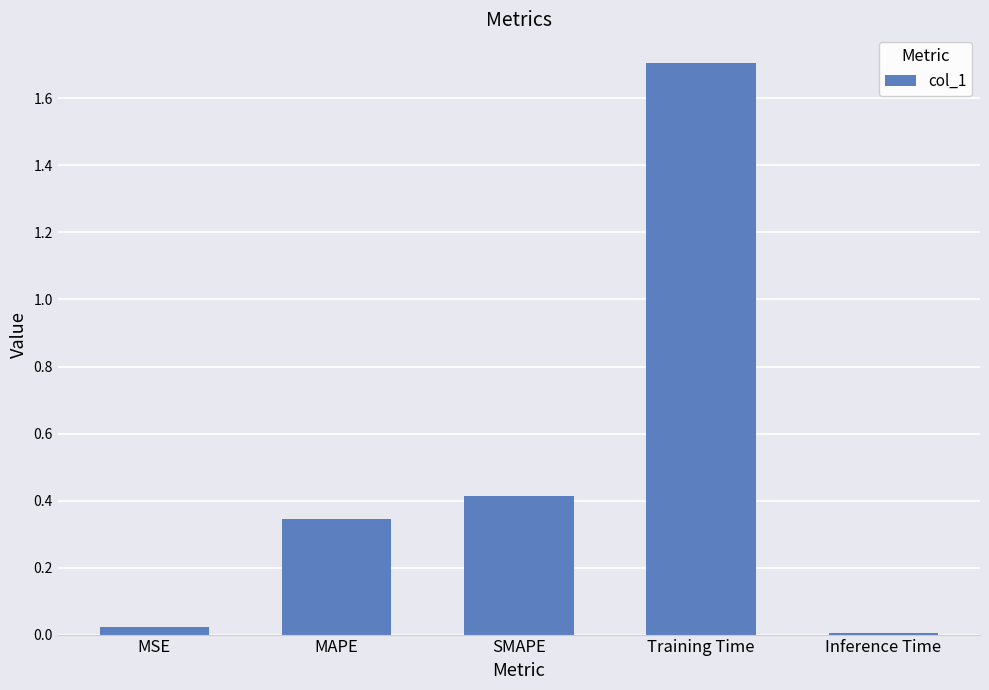

How many distinct data groups are displayed?

1